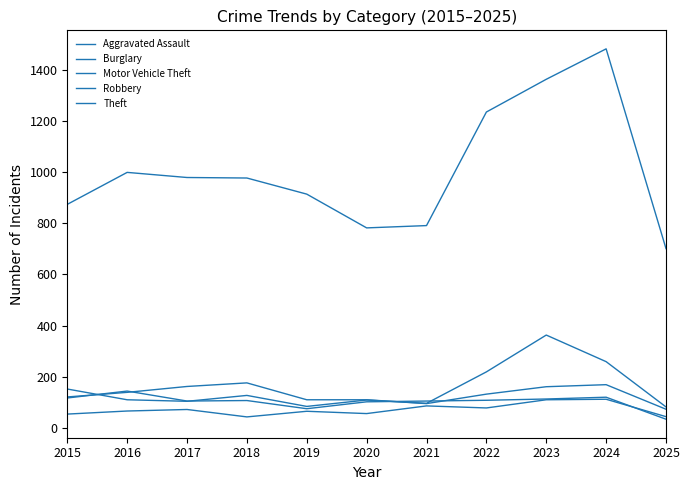

How many distinct data groups are displayed?

5